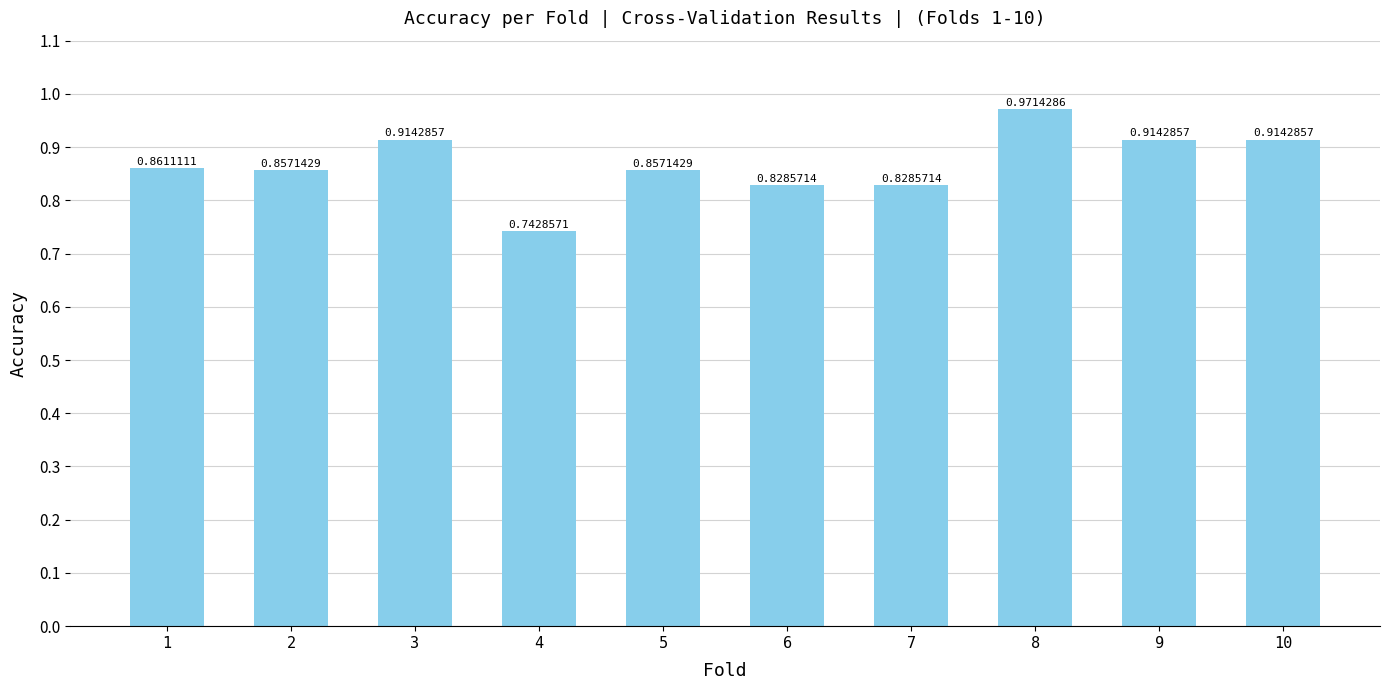

Are the bars grouped side by side (vs. stacked)?

No